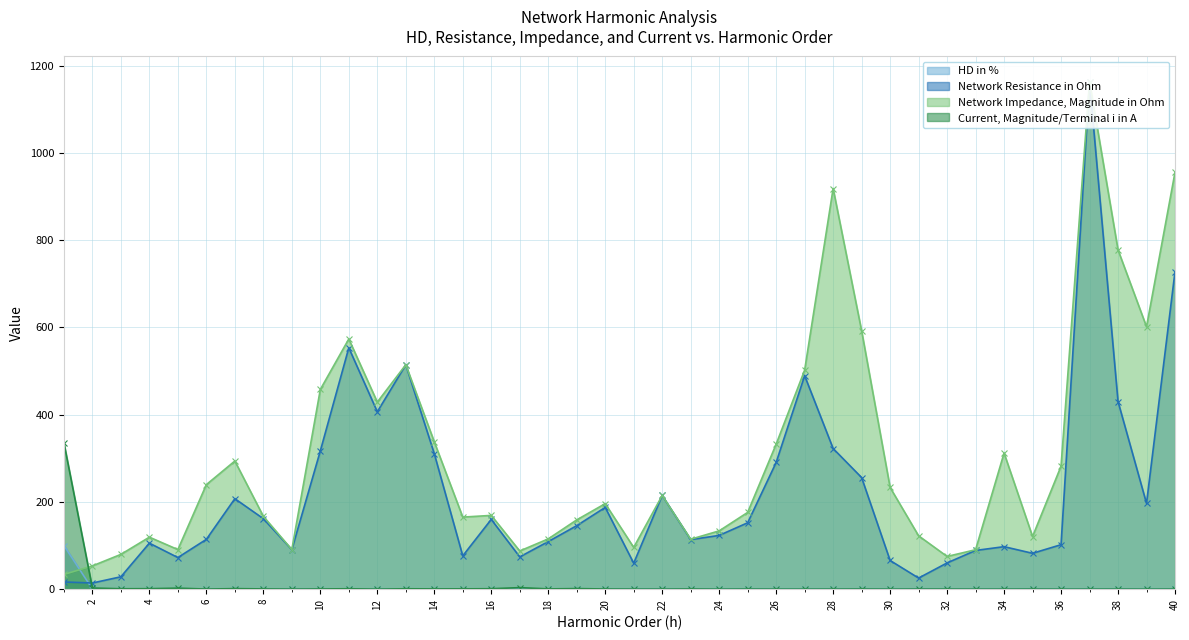

Reading left to right, extract all data points from this chart.

HD in %: 1=100.0	2=0.4	3=0.2	4=0.3	5=0.7	6=0.1	7=0.5	8=0.2	9=0.1	10=0.3	11=0.6	12=0.1	13=0.5	14=0.2	15=0.2	16=0.2	17=0.5	18=0.1	19=0.5	20=0.2	21=0.1	22=0.1	23=0.4	24=0.1	25=0.4	26=0.1	27=0.1	28=0.2	29=0.5	30=0.1	31=0.4	32=0.1	33=0.1	34=0.1	35=0.3	36=0.1	37=0.4	38=0.2	39=0.1	40=0.2
Network Resistance in Ohm: 1=16.5	2=14.1	3=28.4	4=105.4	5=72.5	6=114.2	7=207.4	8=161.6	9=90.5	10=316.8	11=553.1	12=406.6	13=514.3	14=310.5	15=76.3	16=159.9	17=73.9	18=109.0	19=145.5	20=187.4	21=59.5	22=214.7	23=113.5	24=123.2	25=152.2	26=290.4	27=489.3	28=322.3	29=255.8	30=65.7	31=25.4	32=60.1	33=88.7	34=97.4	35=82.2	36=101.9	37=1162.5	38=430.1	39=196.6	40=727.7
Network Impedance, Magnitude in Ohm: 1=33.7	2=53.3	3=79.7	4=119.2	5=90.7	6=239.6	7=293.7	8=167.0	9=90.7	10=457.7	11=573.4	12=428.7	13=514.4	14=337.7	15=165.1	16=169.1	17=87.5	18=115.2	19=158.7	20=196.0	21=95.7	22=214.7	23=114.4	24=133.6	25=175.9	26=332.3	27=502.0	28=918.3	29=592.1	30=233.0	31=122.3	32=75.0	33=90.4	34=312.0	35=120.6	36=281.9	37=1162.8	38=777.5	39=601.5	40=955.5
Current, Magnitude/Terminal i in A: 1=335.7	2=2.5	3=0.9	4=1.1	5=2.3	6=0.2	7=1.2	8=0.6	9=0.2	10=0.5	11=0.9	12=0.1	13=0.9	14=0.6	15=0.7	16=1.0	17=3.5	18=0.6	19=1.2	20=0.4	21=0.2	22=0.2	23=0.4	24=0.1	25=0.3	26=0.1	27=0.1	28=0.2	29=0.3	30=0.1	31=0.3	32=0.3	33=0.1	34=0.1	35=0.2	36=0.0	37=0.1	38=0.2	39=0.1	40=0.2